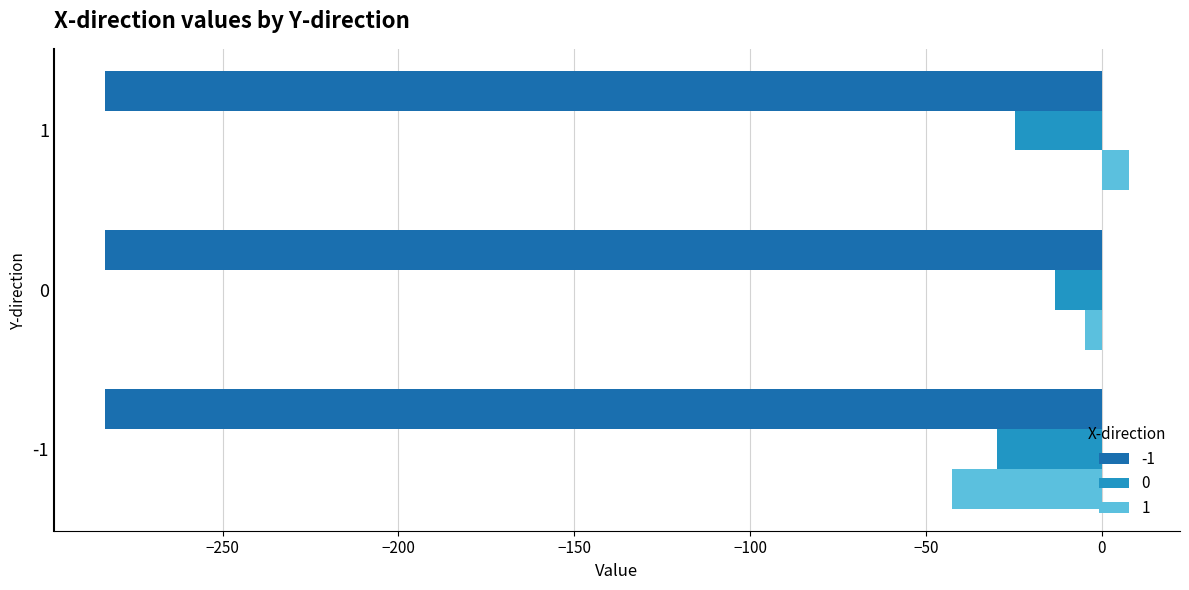

What is the sum of all 1 values?

-39.6